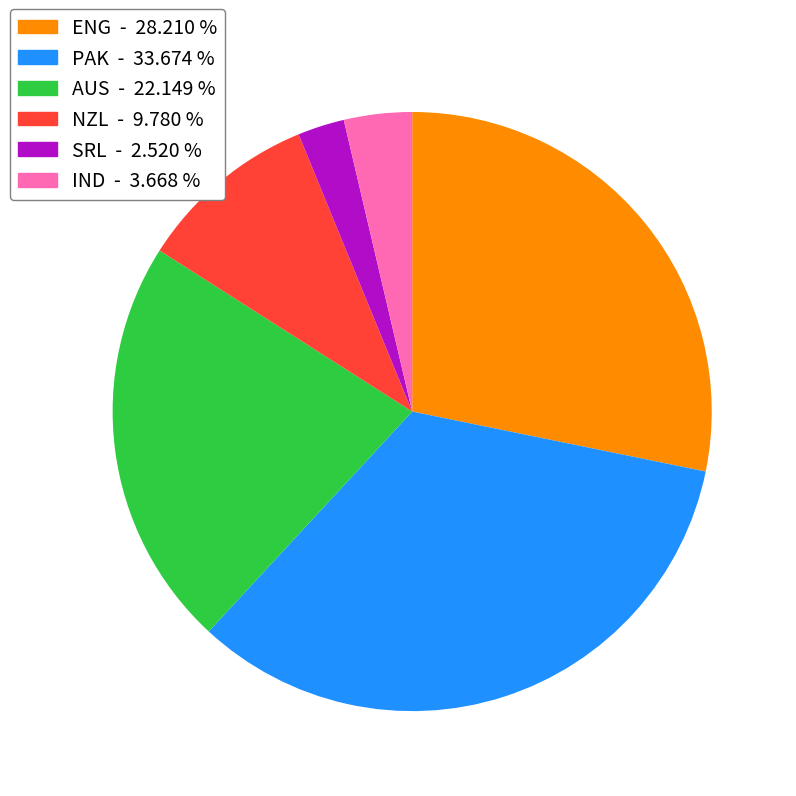

Which has a higher value, IND or NZL?

NZL